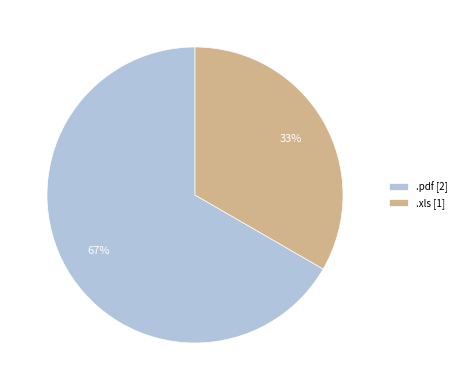

To the nearest percent, what percentage of the pie is .pdf [2]?

67%